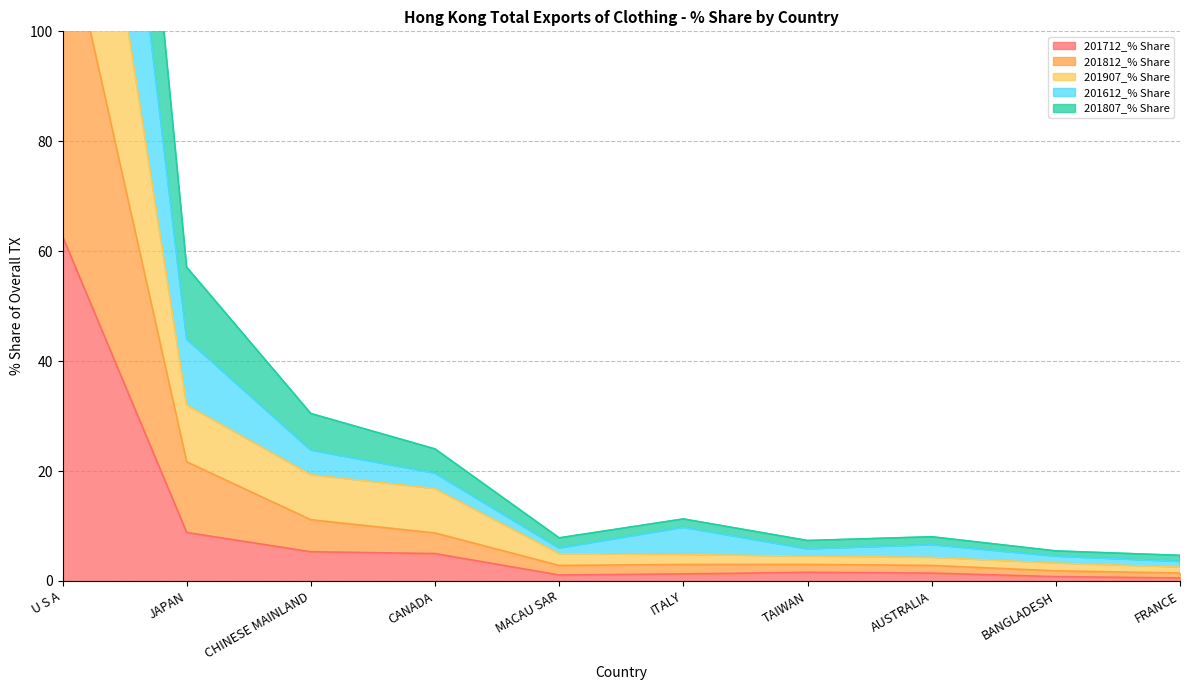

The value of 201812_% Share at JAPAN is 87.8. True or false?

False